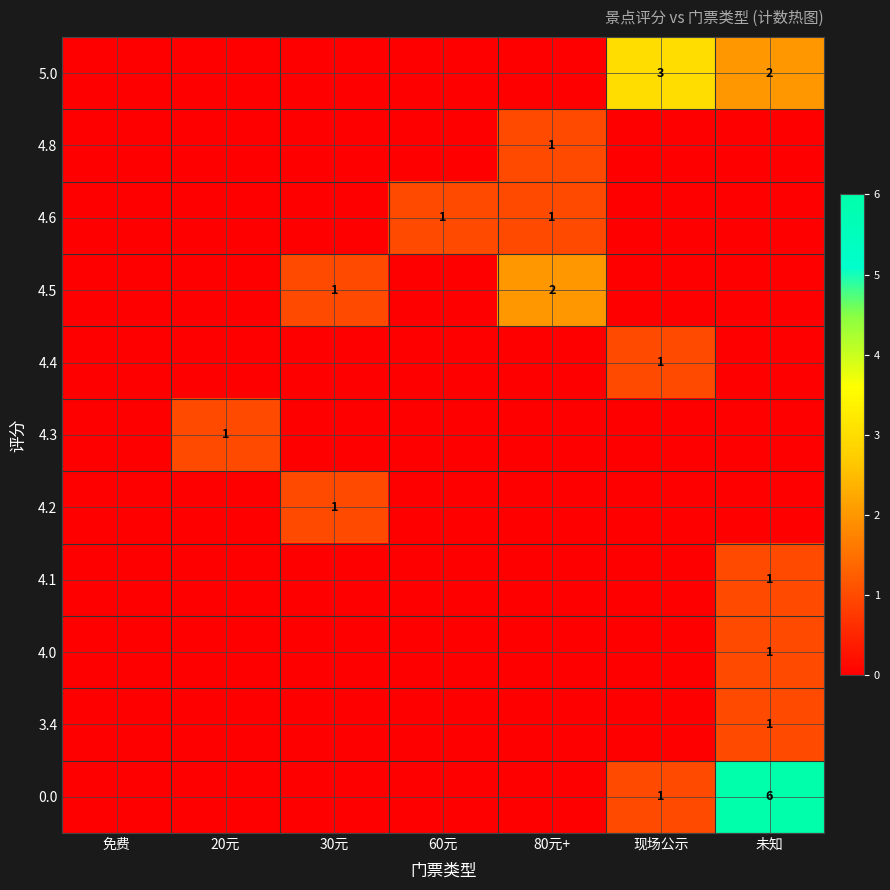

The value of 4.8 at 80元+ is 1. True or false?

True